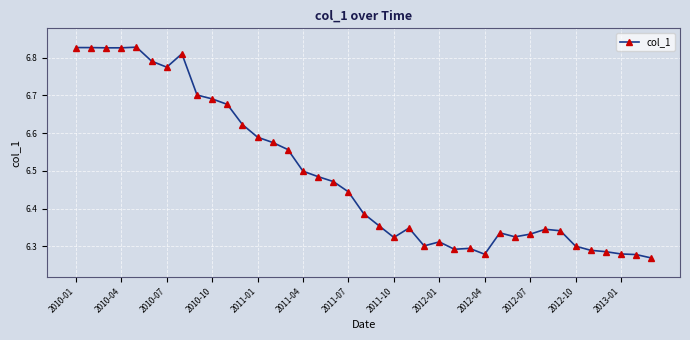

How many values are between 6 and 7?

39